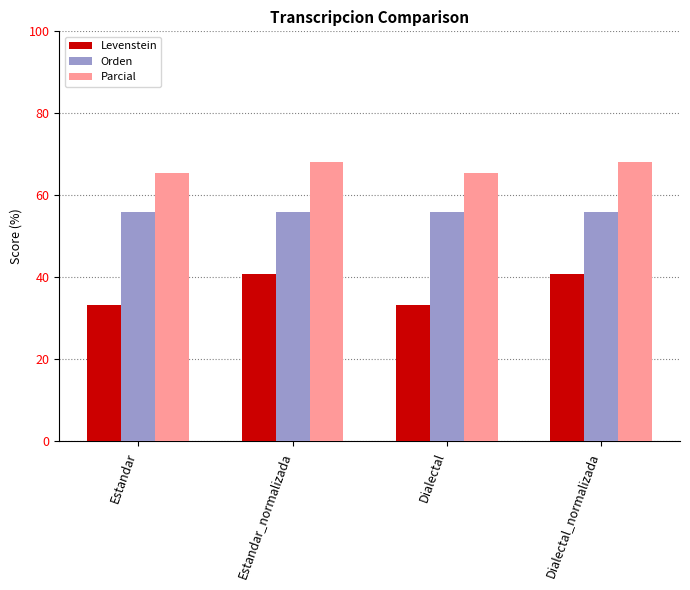

Is the value of Orden at Dialectal_normalizada greater than the value of Levenstein at Dialectal?

Yes